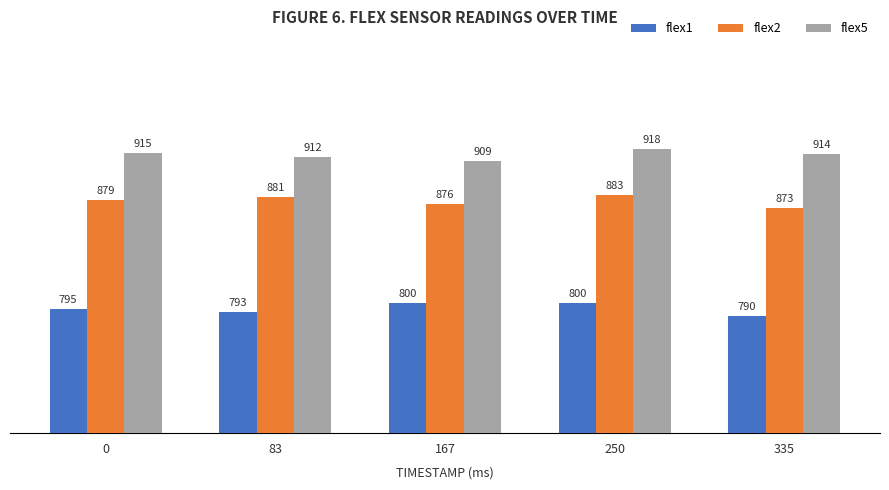

What is the sum of all flex1 values?

3978